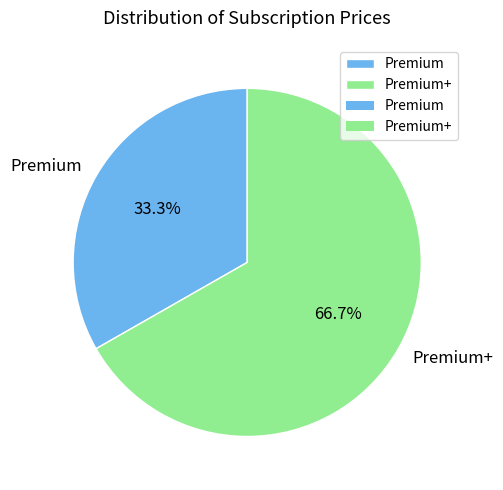

What percentage is the Premium slice, to the nearest percent?

33%